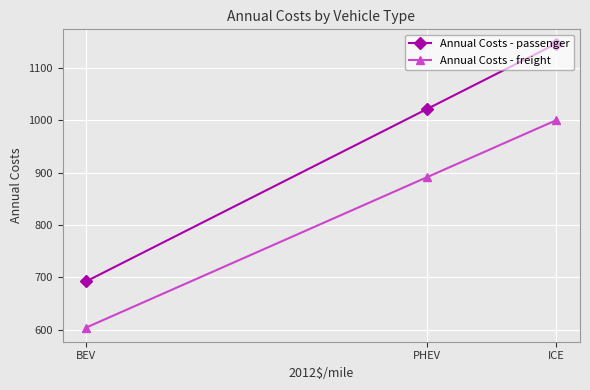

Which has a higher value, ICE or PHEV?

ICE